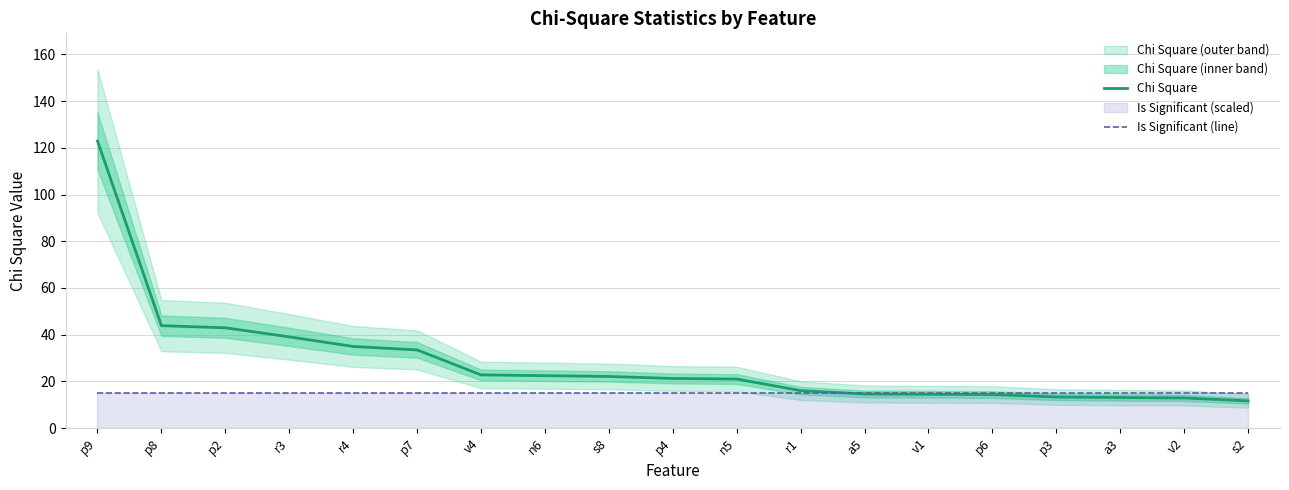

List the series in order of their overall mean, lowest first.

Is Significant (line), Chi Square